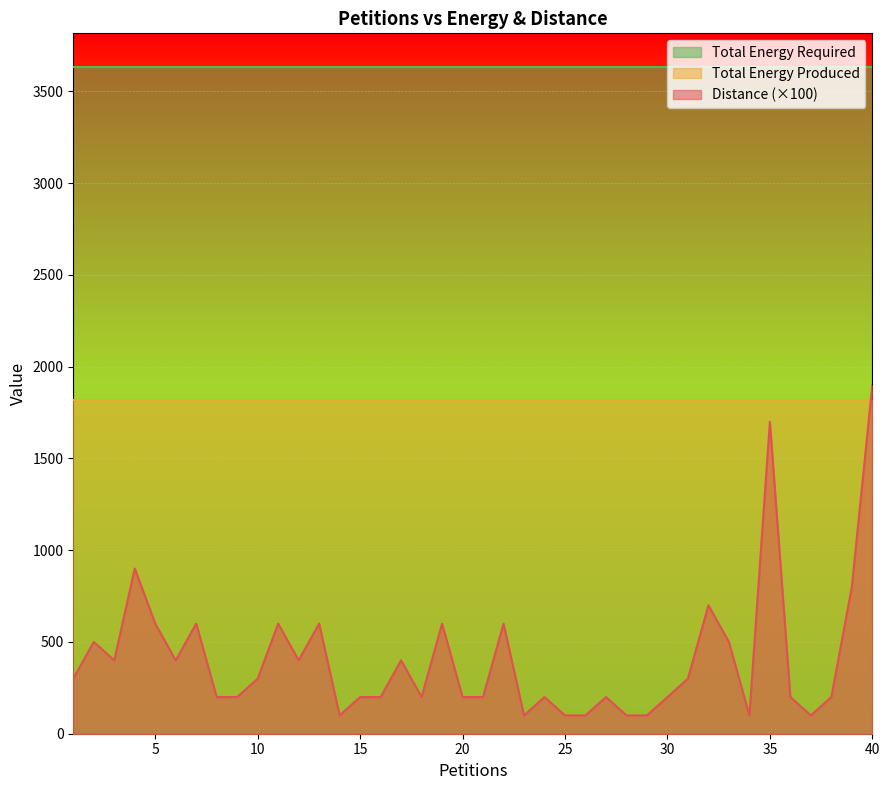

At which category does Distance reach its first local valley?

3